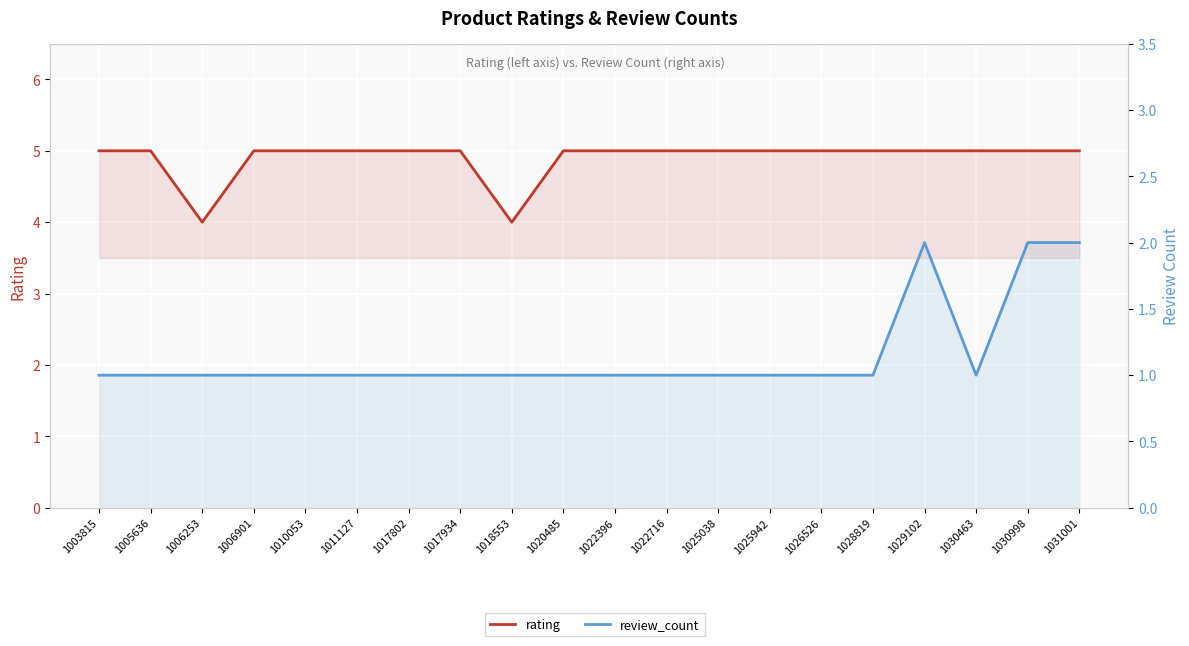

What is the highest value of the rating series?

5